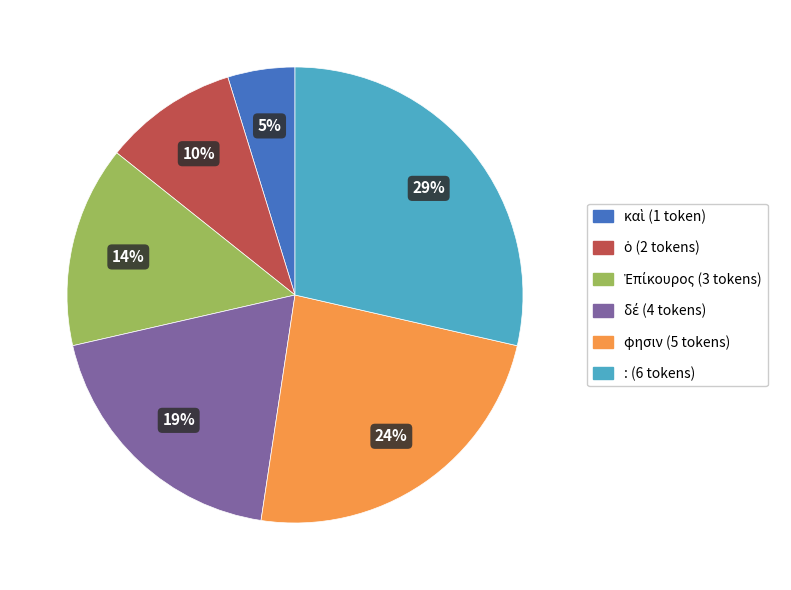

The : slice represents 29% of the pie. True or false?

True